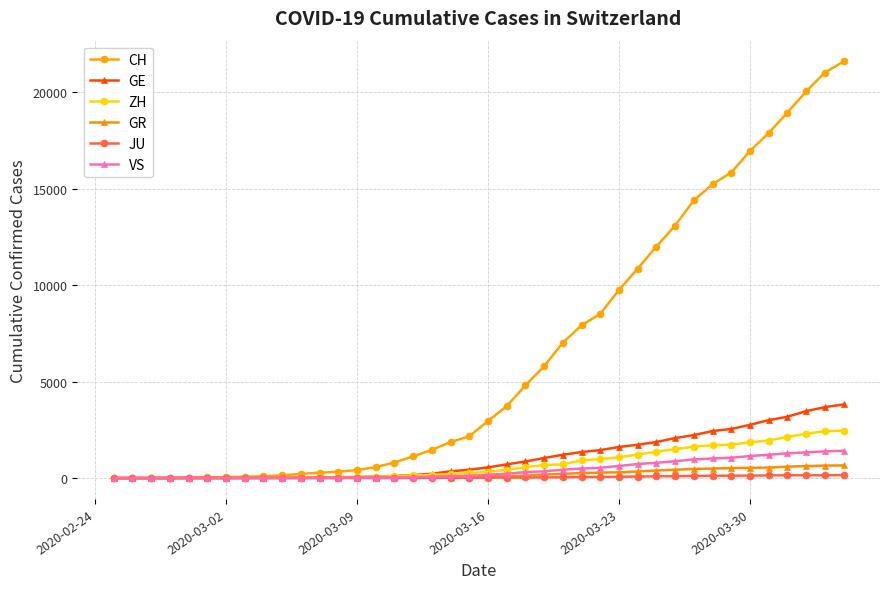

What is the greatest value displayed?

21593